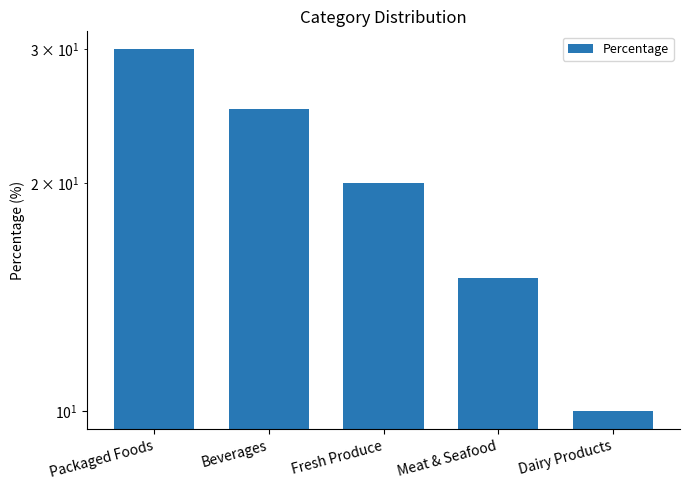

Reading left to right, what are all the values shown in this chart?

Packaged Foods=30	Beverages=25	Fresh Produce=20	Meat & Seafood=15	Dairy Products=10